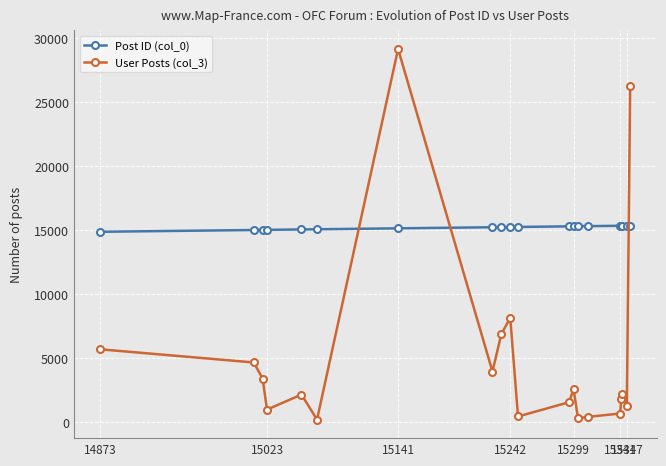

List the series in order of their overall mean, highest first.

Post ID (col_0), User Posts (col_3)